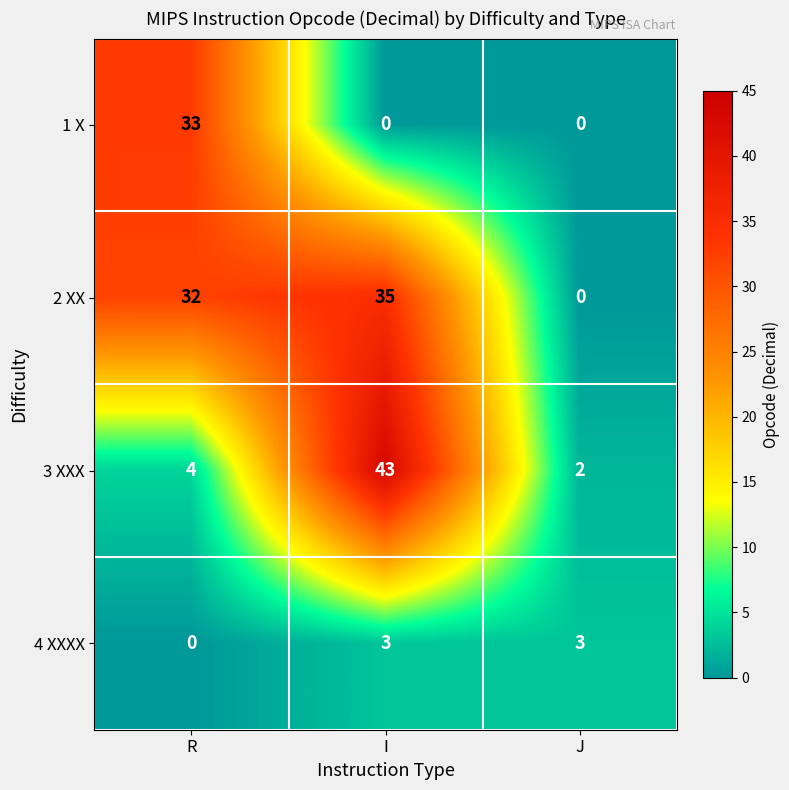

What is the sum of the 4 XXXX values at R and I?

3